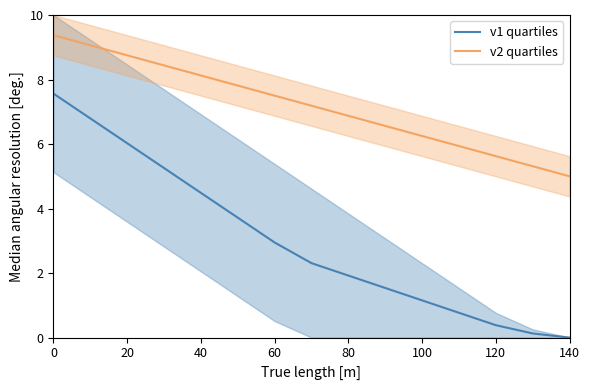

What is the difference between the highest and lowest values at 9?

5.0